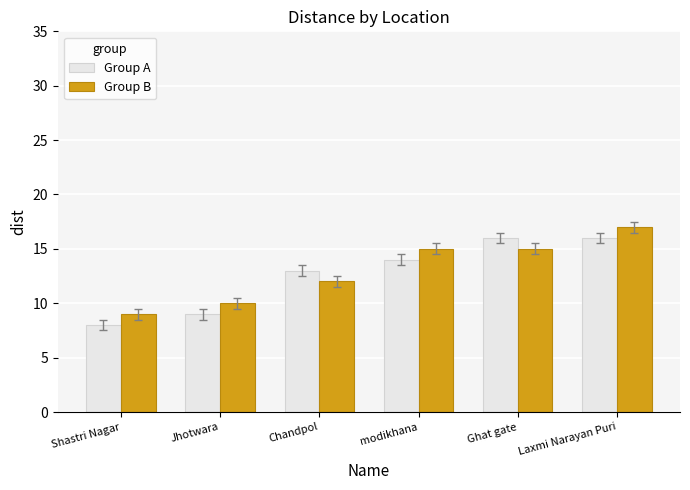

What is the spread (max minus min) of values at Jhotwara?

1